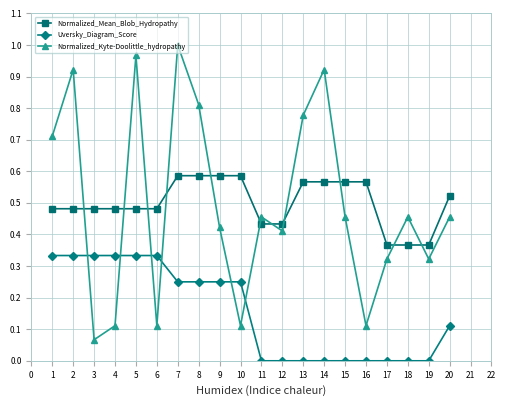

Is the value of Normalized_Kyte-Doolittle_hydropathy at 5 greater than the value of Uversky_Diagram_Score at 20?

Yes